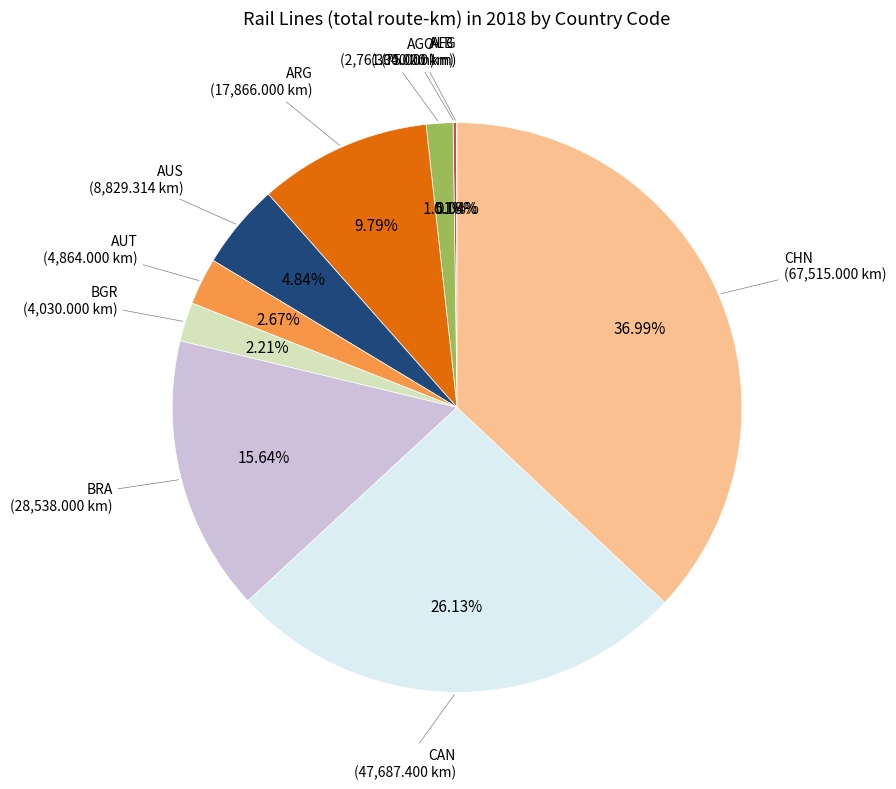

Which category has the biggest portion of the pie?

CHN